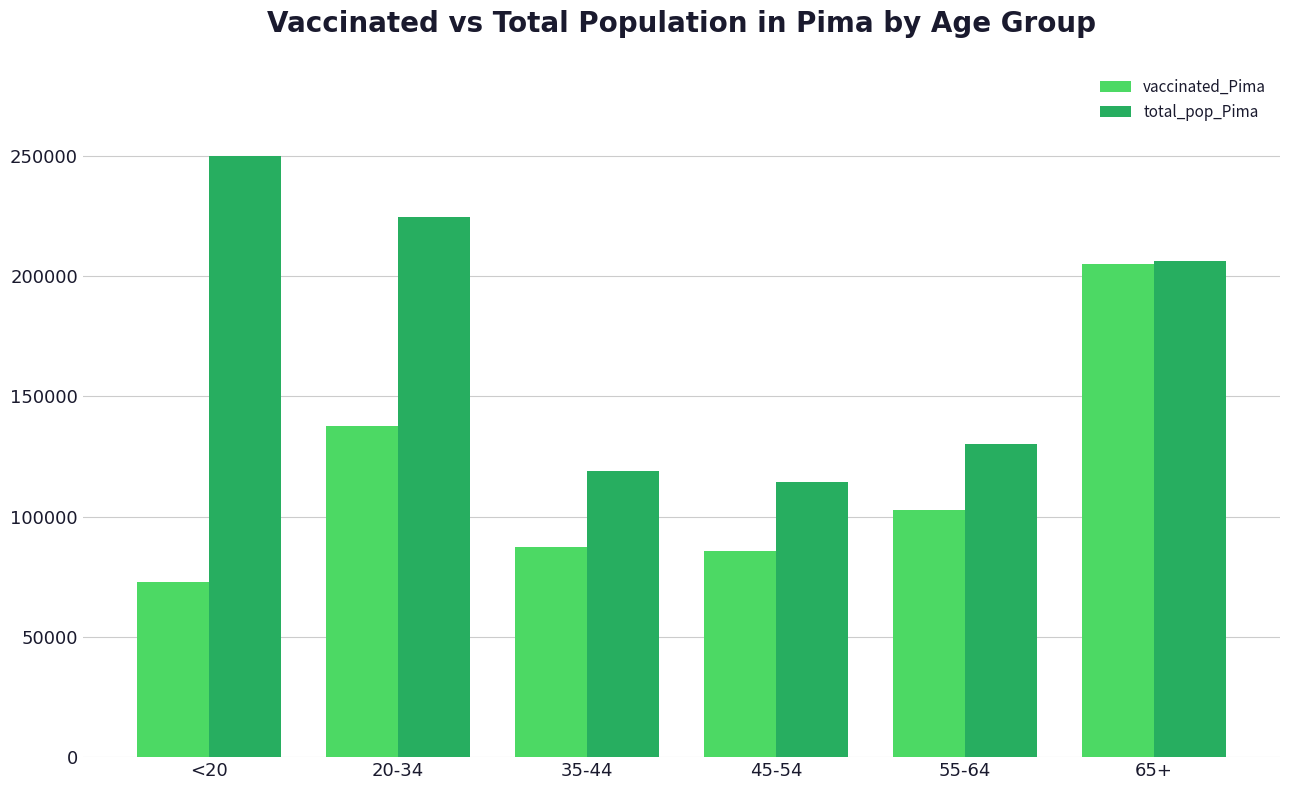

Reading left to right, list all the values displayed in this chart.

vaccinated_Pima: 72765	137727	87410	85850	102864	204946
total_pop_Pima: 250118	224495	119134	114455	130111	206362